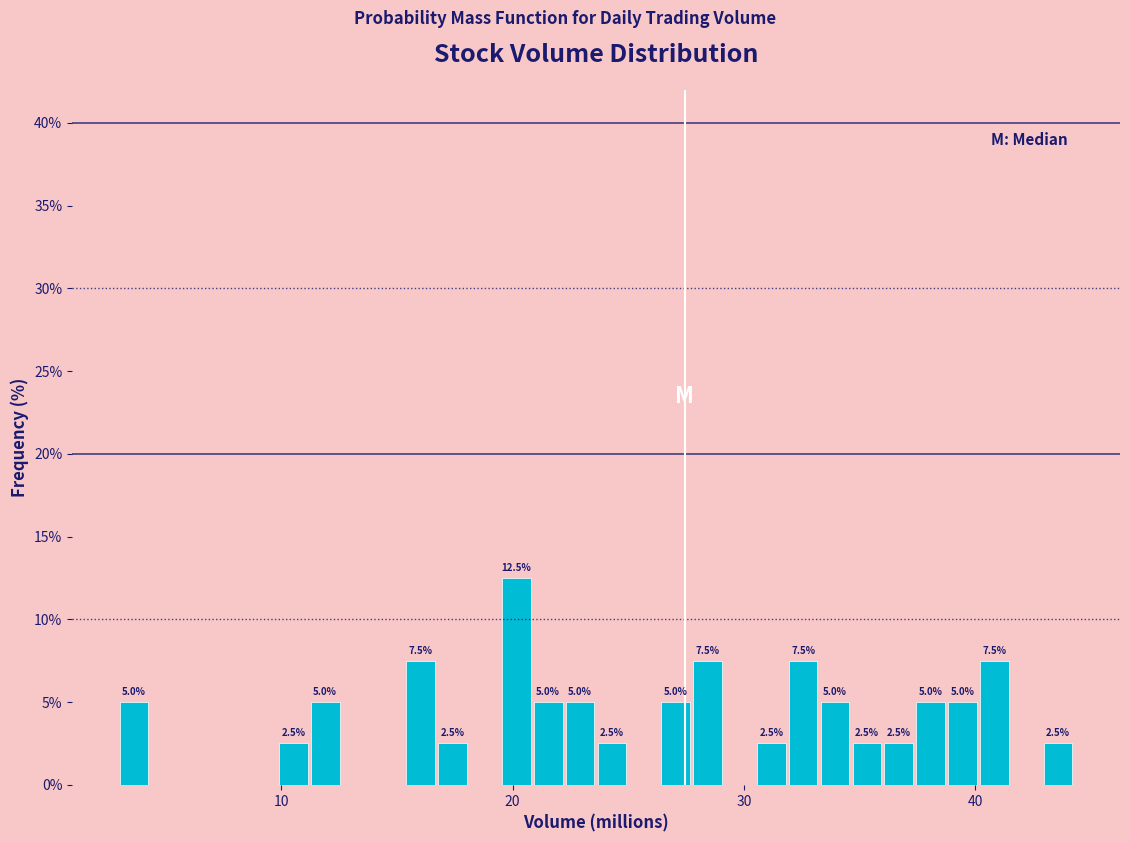

Around what value on the x-axis is the tallest bar? Give the approximate position of its centre, as read against the axis.

20